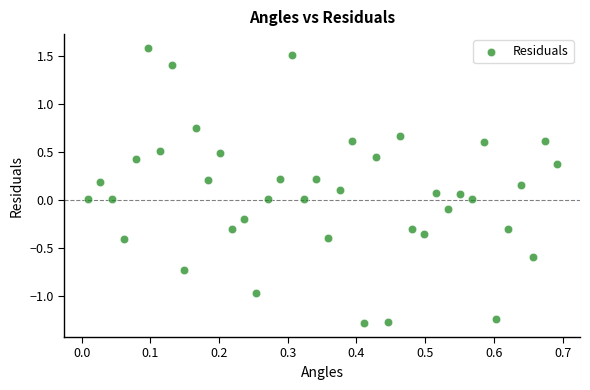

How many points are shown in the scatter plot?

40